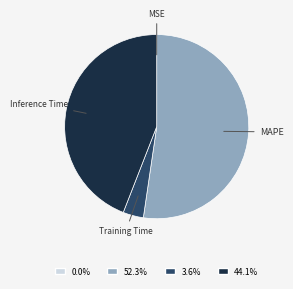

Is there a majority slice in this chart?

Yes